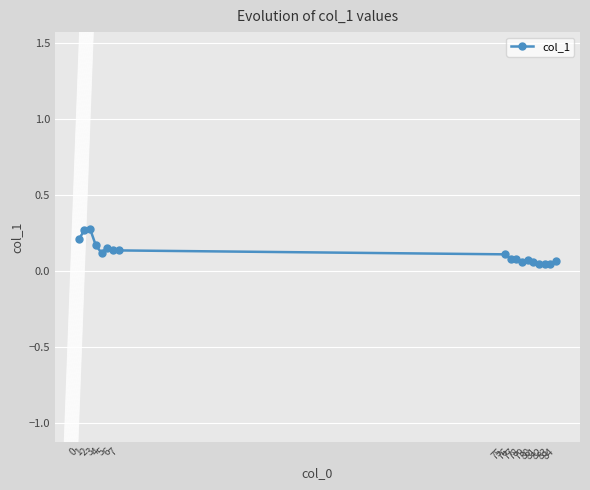

Does the chart have visible grid lines?

Yes